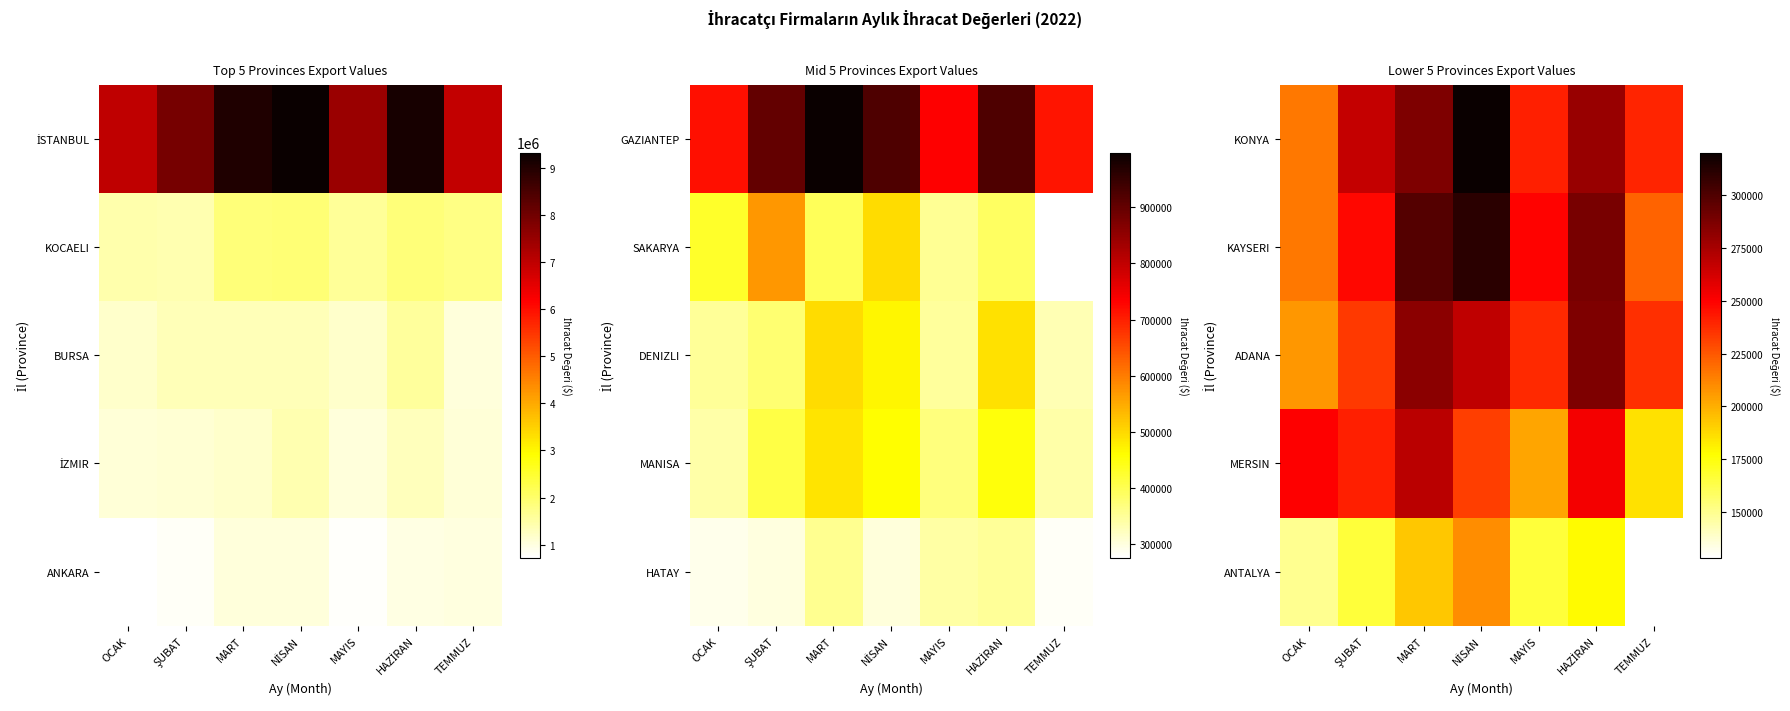

What value does the ADANA series have at MAYIS?

238437.1